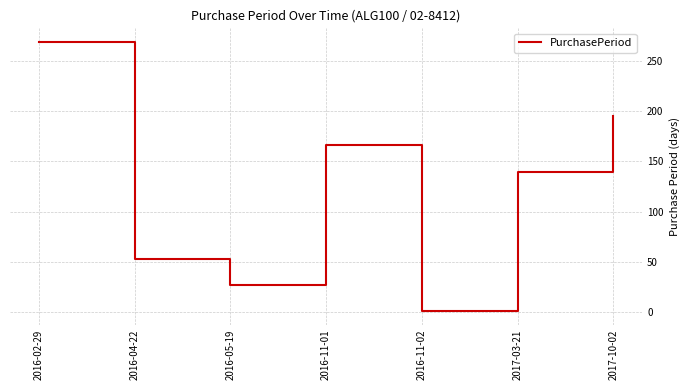

Which label corresponds to the smallest value in the chart?

2016-11-02